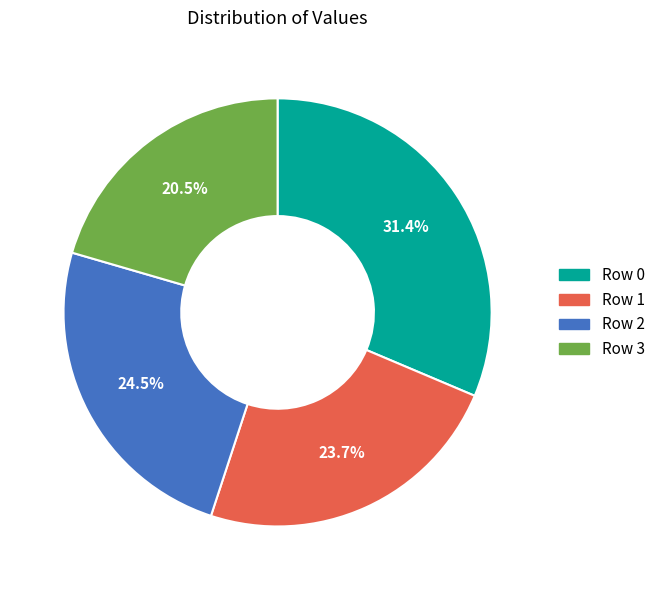

Is there a majority slice in this chart?

No